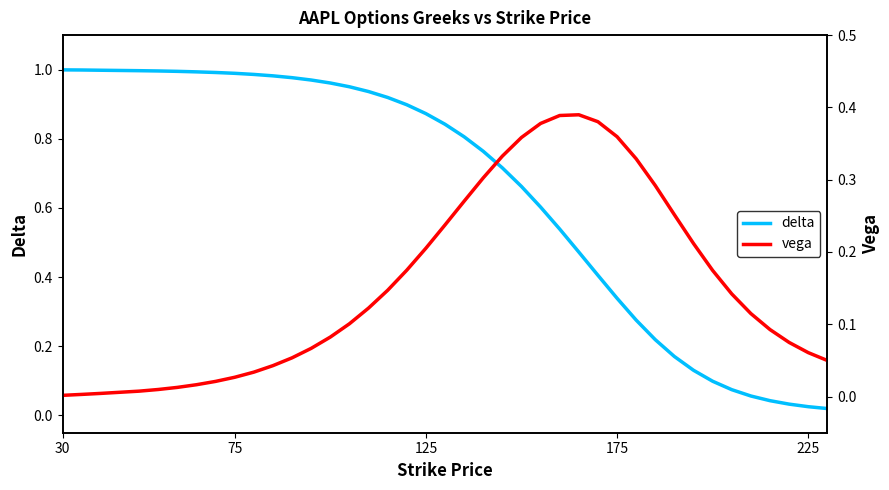

Is it true that delta equals 0.6 at 175?

False